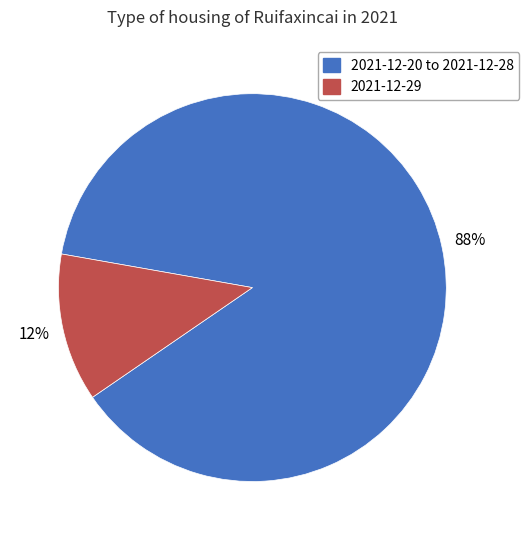

True or false: 2021-12-29 accounts for 12% of the total.

True